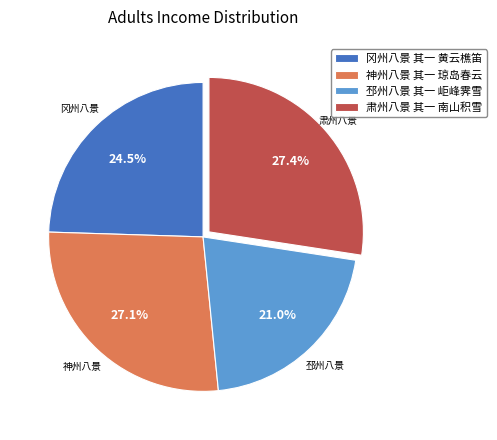

Is 邳州八景 其一 岠峰霁雪 the majority of the pie?

No